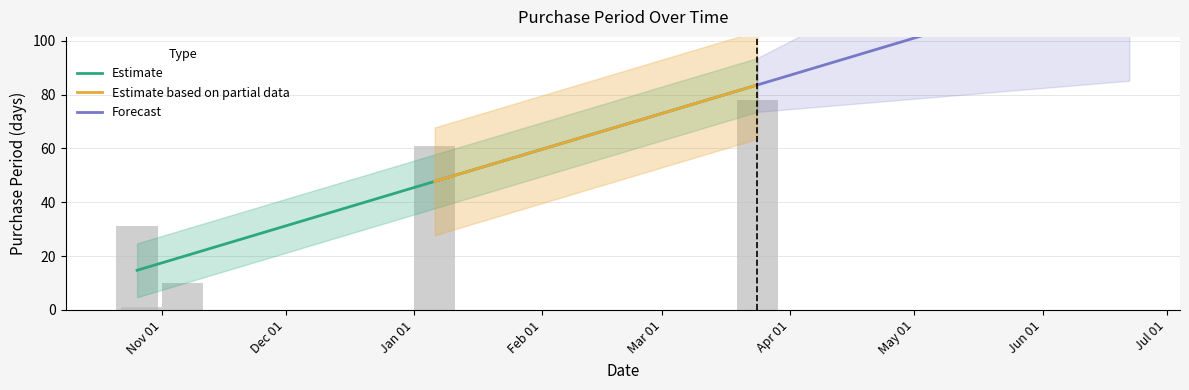

Where does the data first go above 31?

2016-01-06